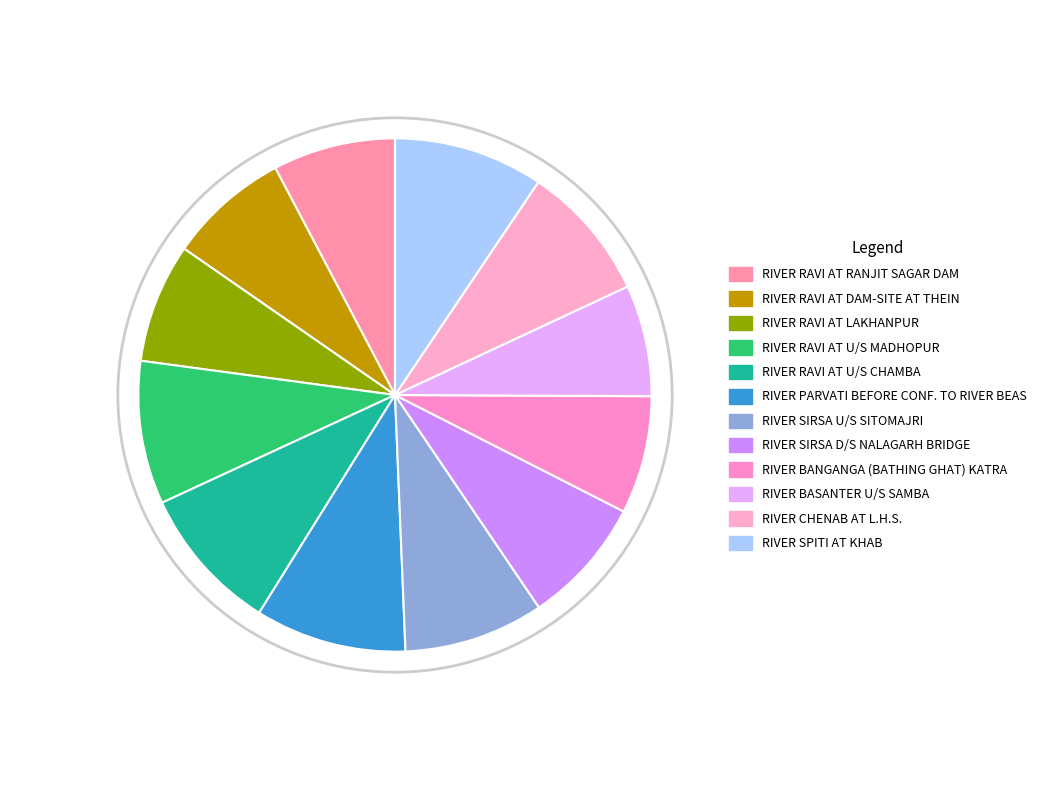

What is the smallest slice in the pie chart?

RIVER BASANTER U/S SAMBA